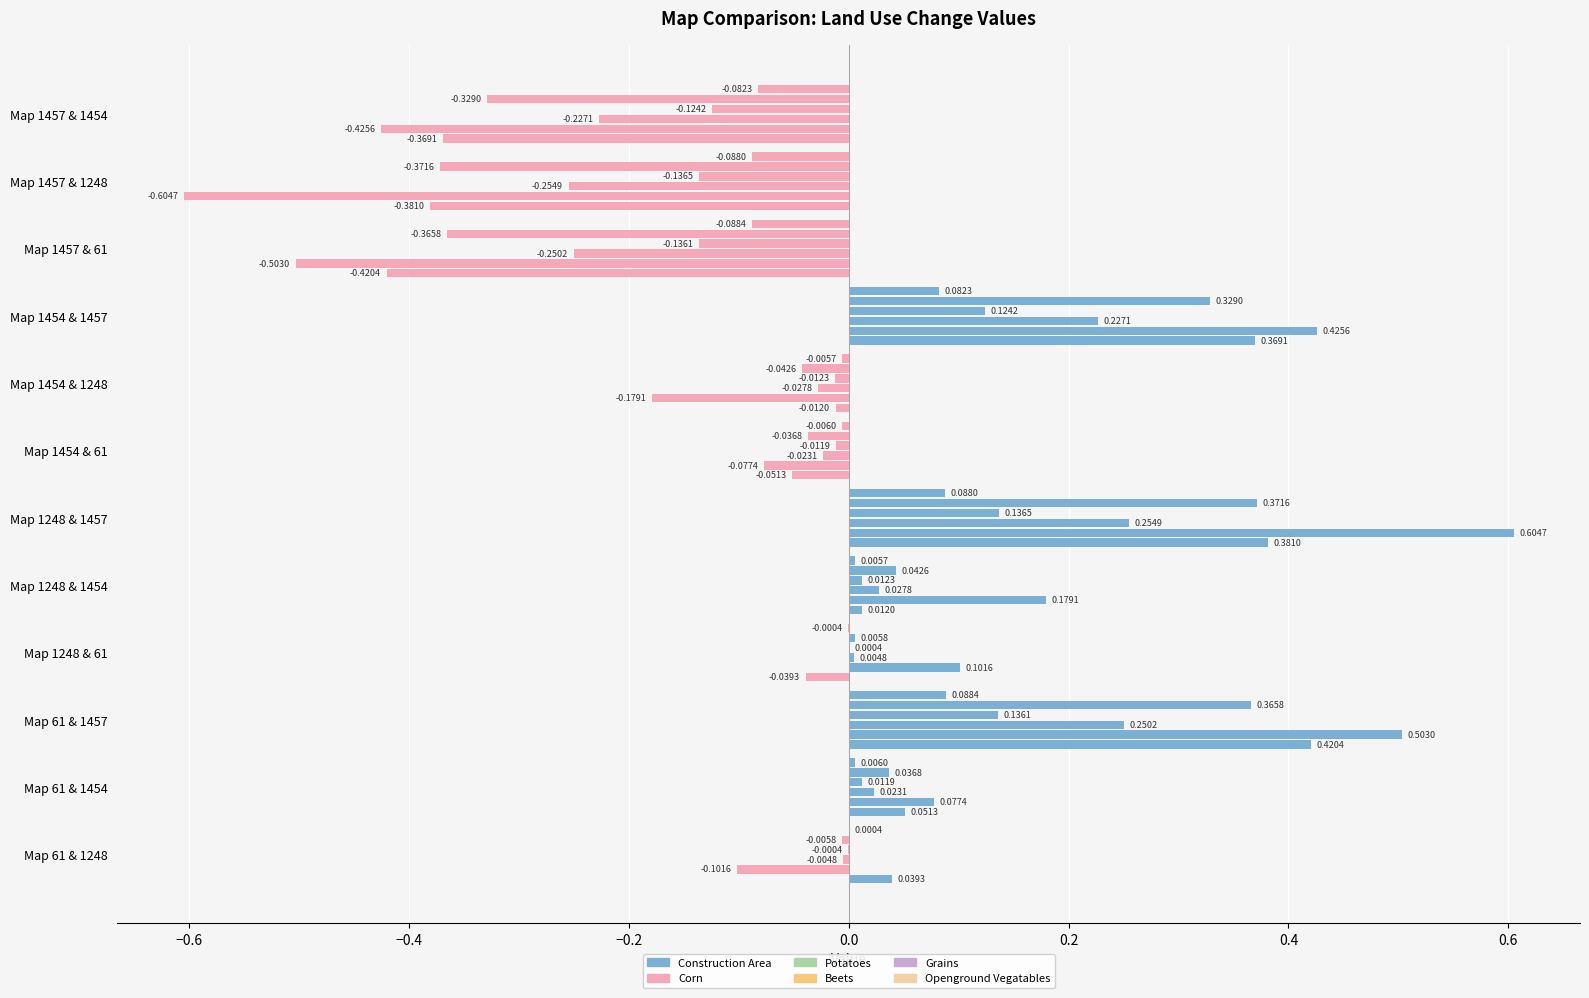

What is the label of the 9th bar from the right?

Map 1248 & 61